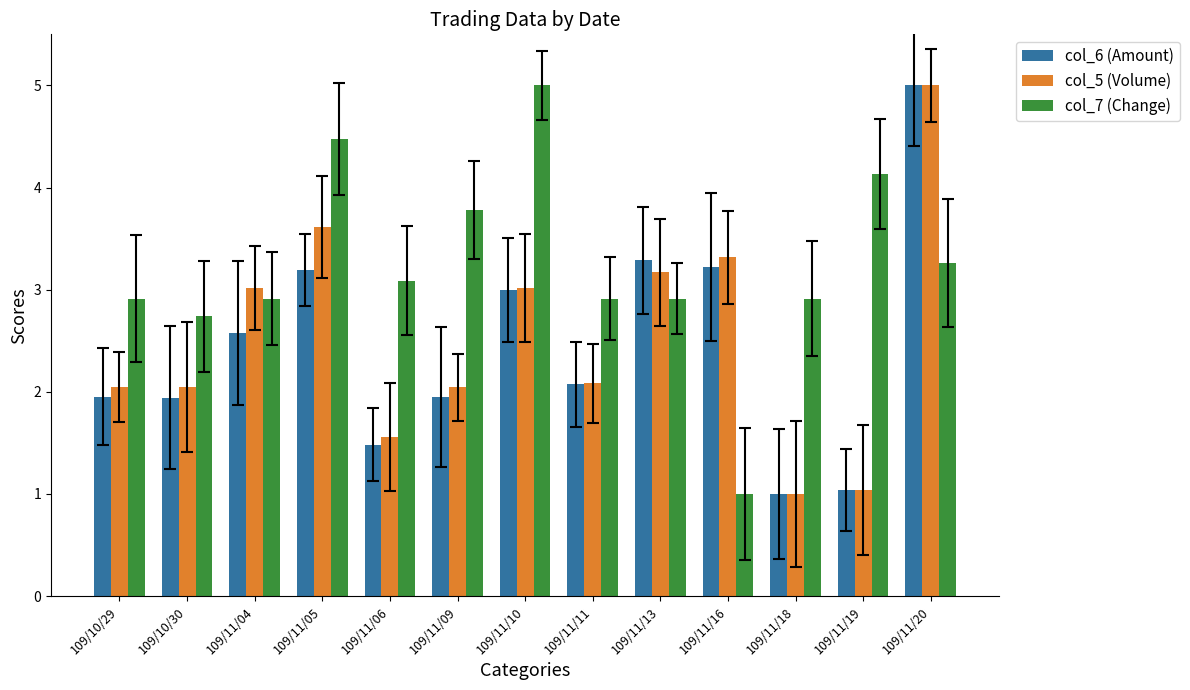

What is the total value across all series at 109/11/05?

11.3